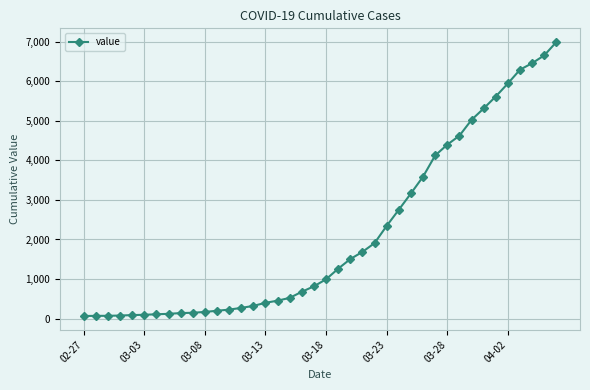

What is the greatest value displayed?

6995